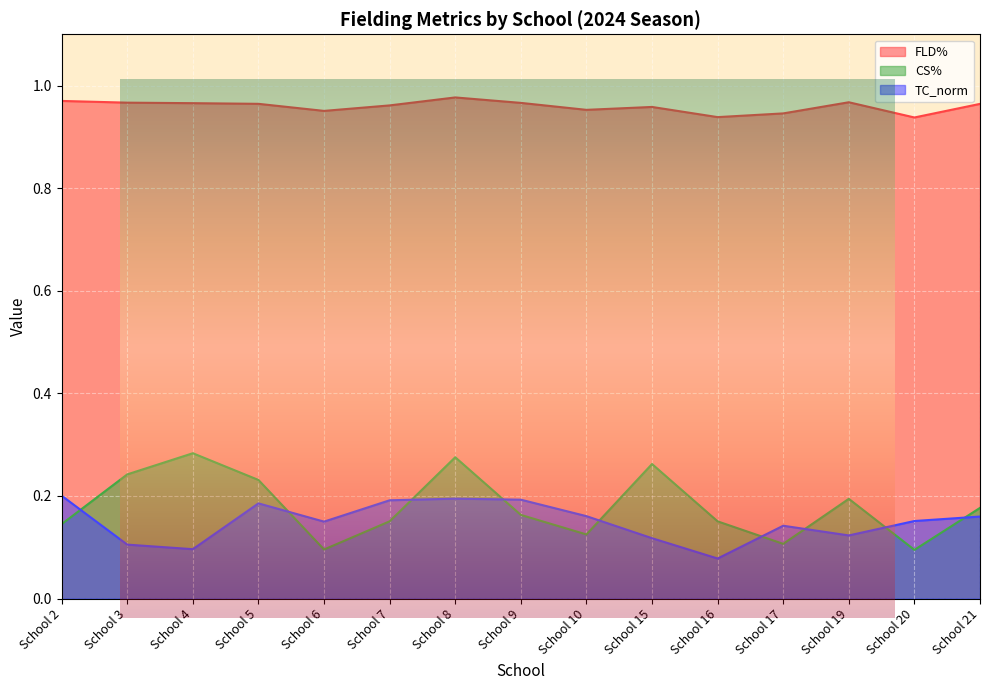

Reading right to left, what are all the values shown in this chart?

FLD%: 1.0	0.9	1.0	0.9	0.9	1.0	1.0	1.0	1.0	1.0	1.0	1.0	1.0	1.0	1.0
CS%: 0.2	0.1	0.2	0.1	0.2	0.3	0.1	0.2	0.3	0.2	0.1	0.2	0.3	0.2	0.1
TC_norm: 0.2	0.2	0.1	0.1	0.1	0.1	0.2	0.2	0.2	0.2	0.1	0.2	0.1	0.1	0.2